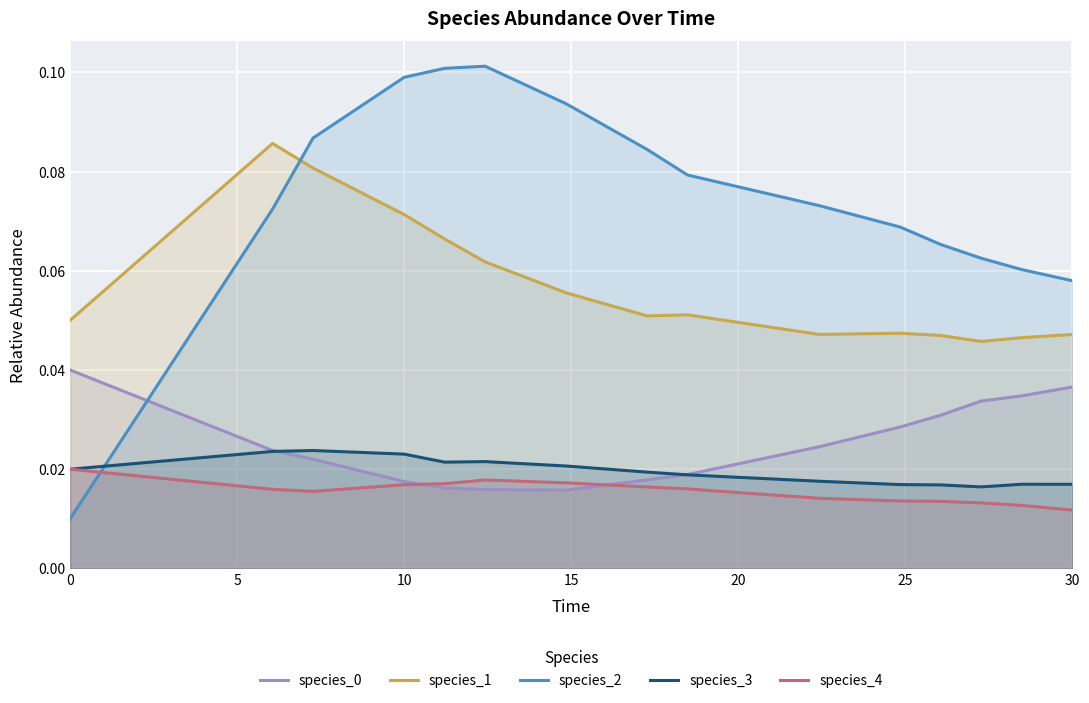

Which series has the largest range (max minus min)?

species_2